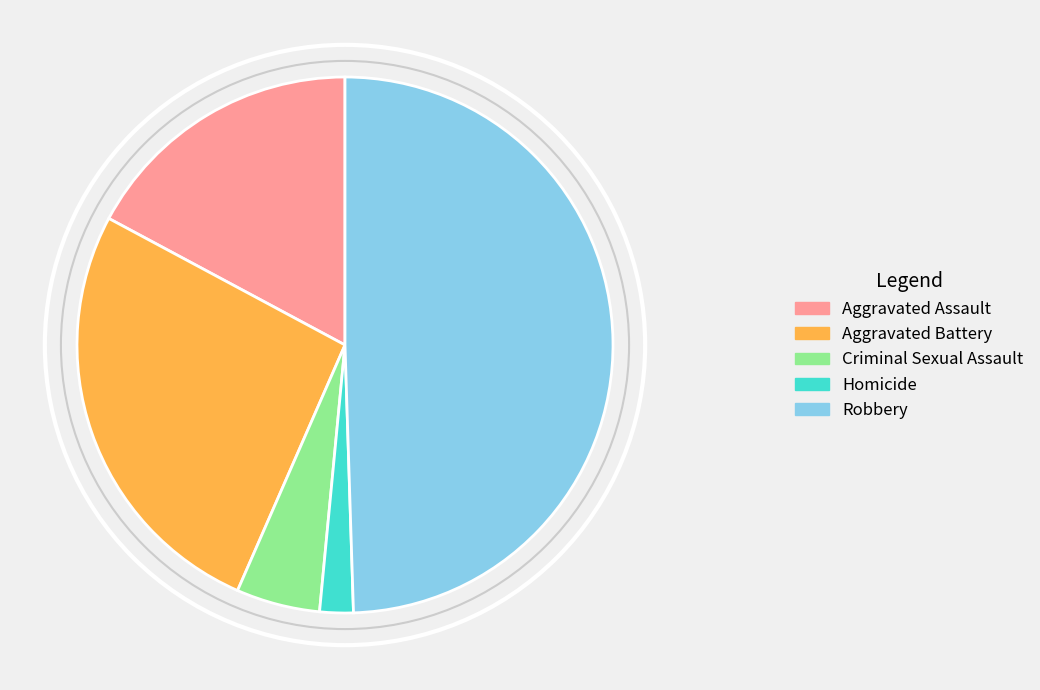

Rank the categories by value from lowest to highest.

Homicide, Criminal Sexual Assault, Aggravated Assault, Aggravated Battery, Robbery